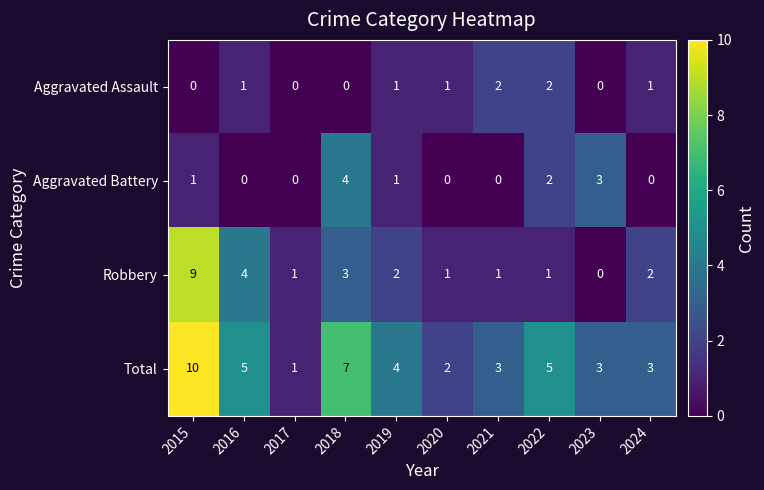

What is the difference between the second highest and minimum values in the Aggravated Battery series?

3